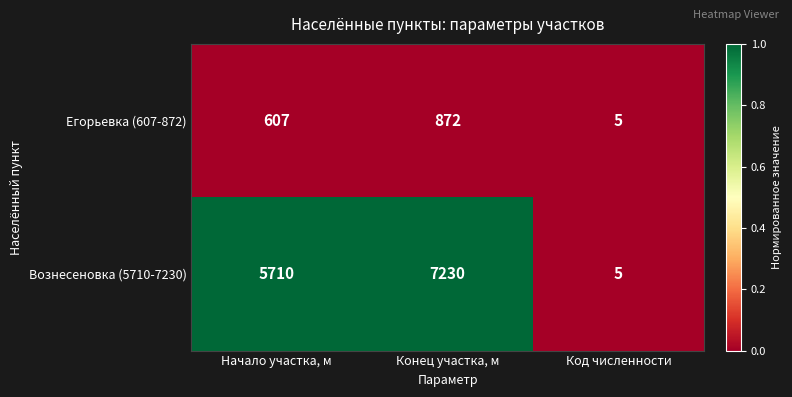

What is the greatest value displayed?

7230